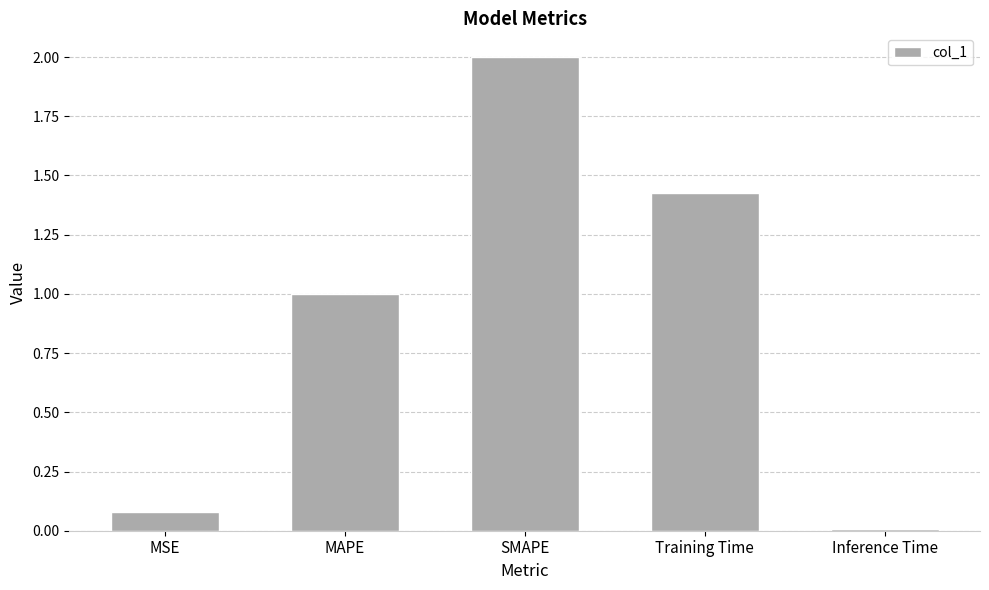

Rank the categories by value from lowest to highest.

Inference Time, MSE, MAPE, Training Time, SMAPE